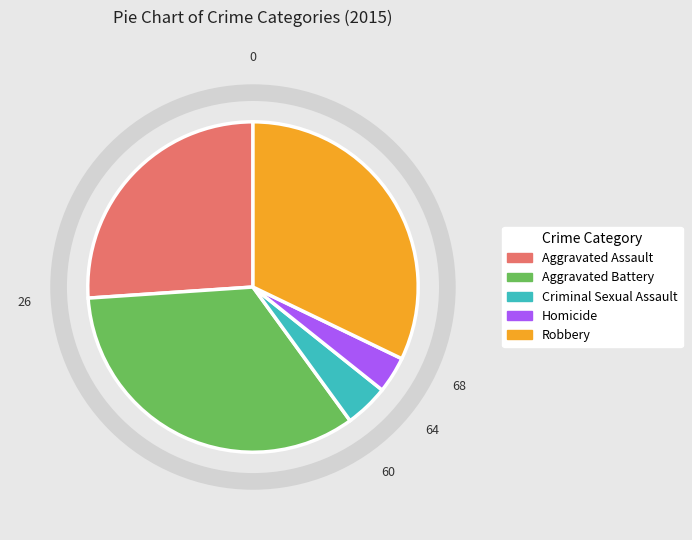

True or false: Aggravated Assault accounts for 16% of the total.

False